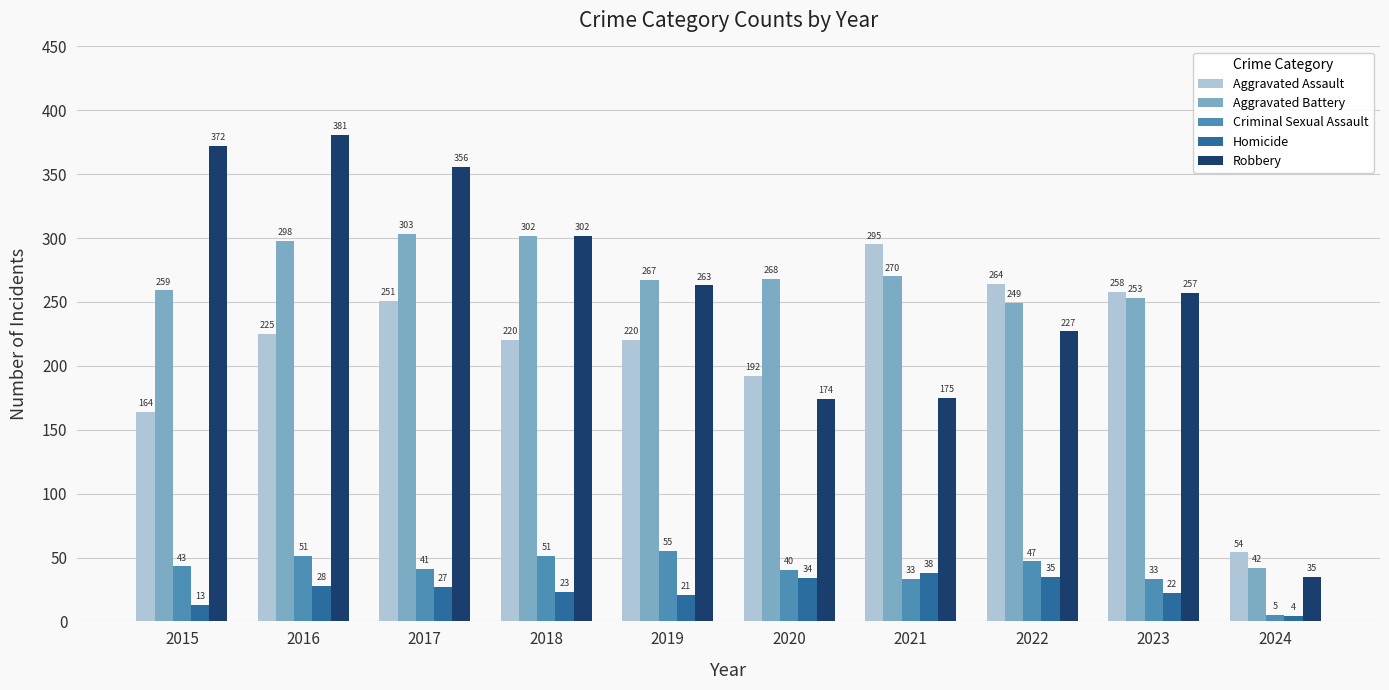

What is the difference between the highest and lowest values at 2017?

329